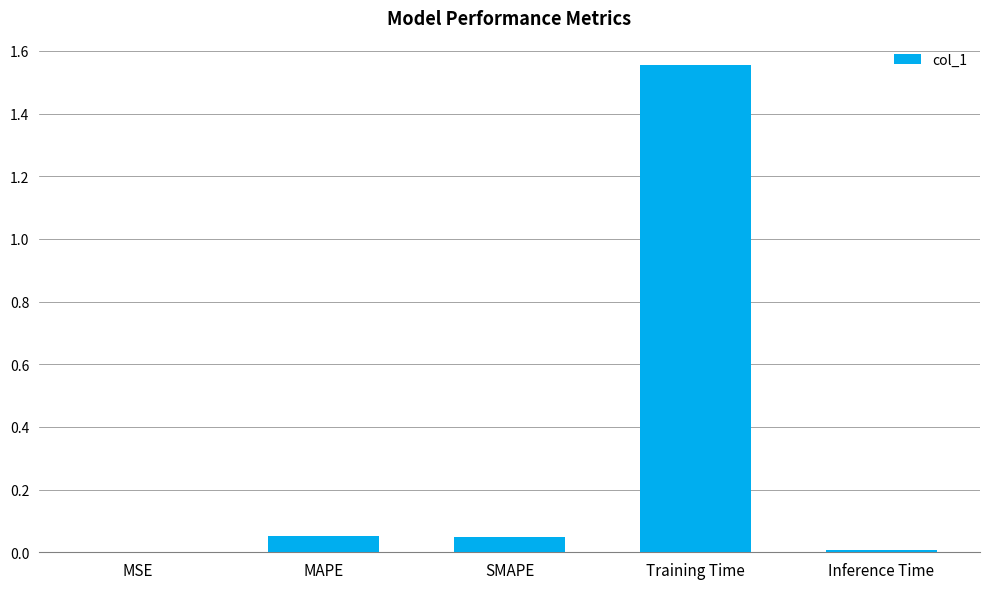

The value at Training Time is 0.7. True or false?

False